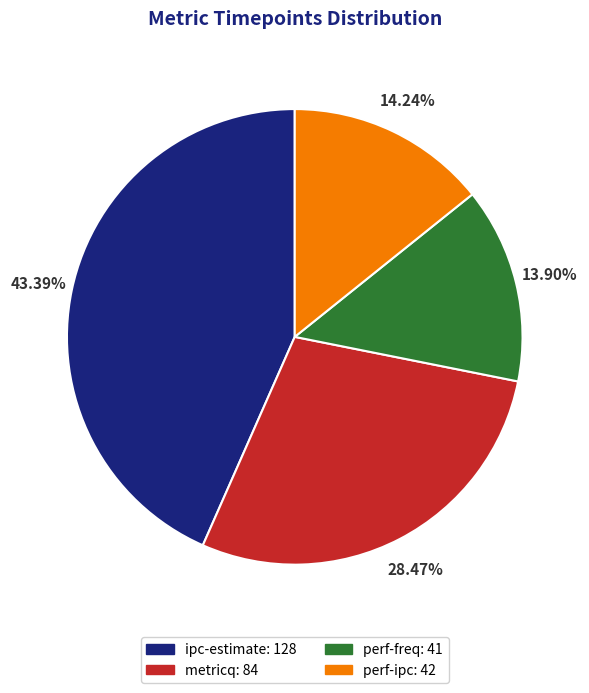

How many segments does this pie chart have?

4